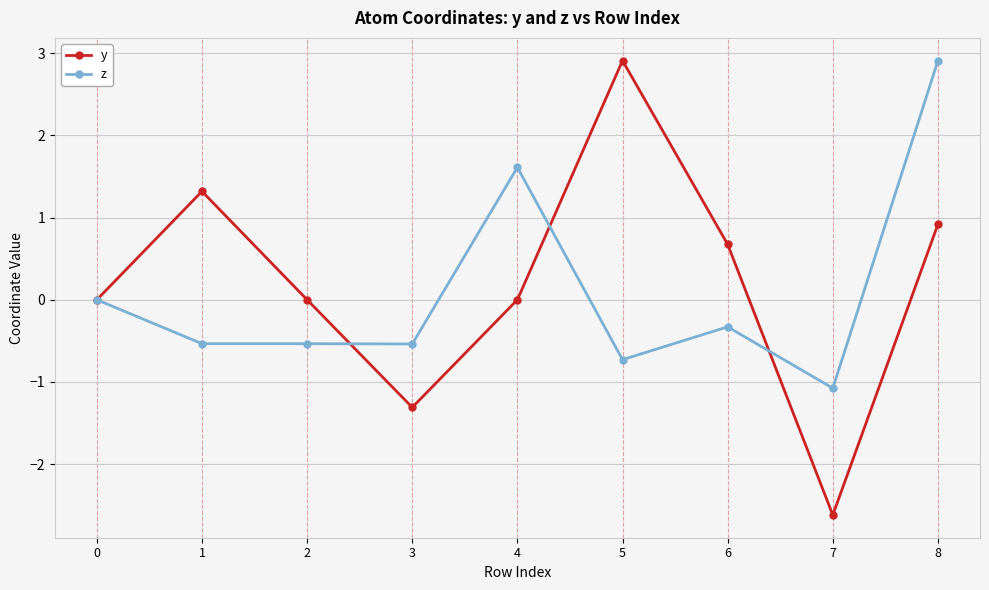

What is the value of the y point at the 7th from the left?

0.7